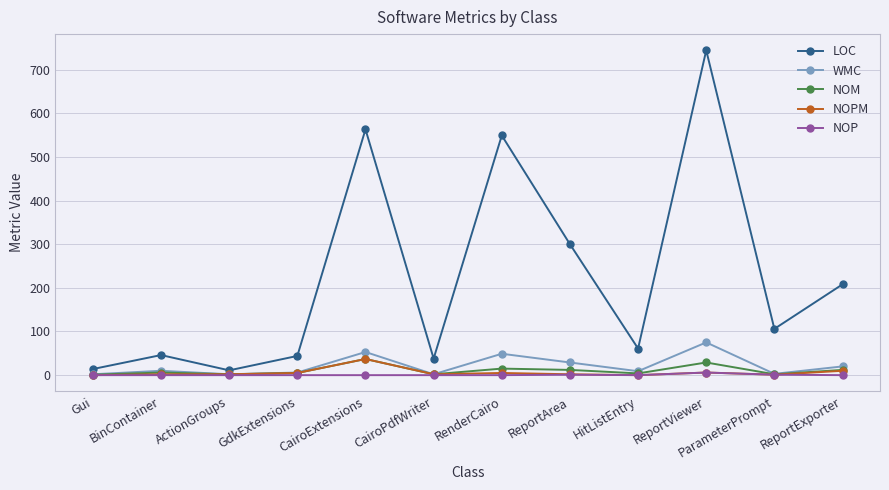

What is the total value across all series at ReportViewer?

860